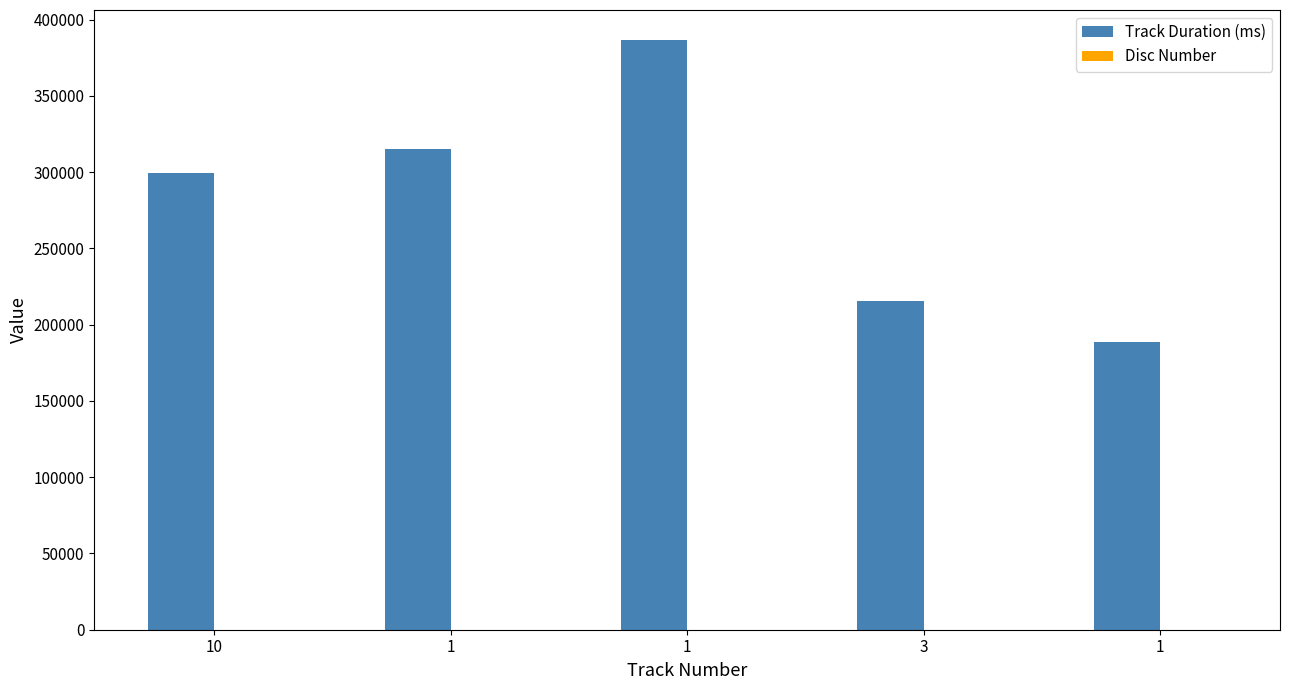

How many distinct data groups are displayed?

2